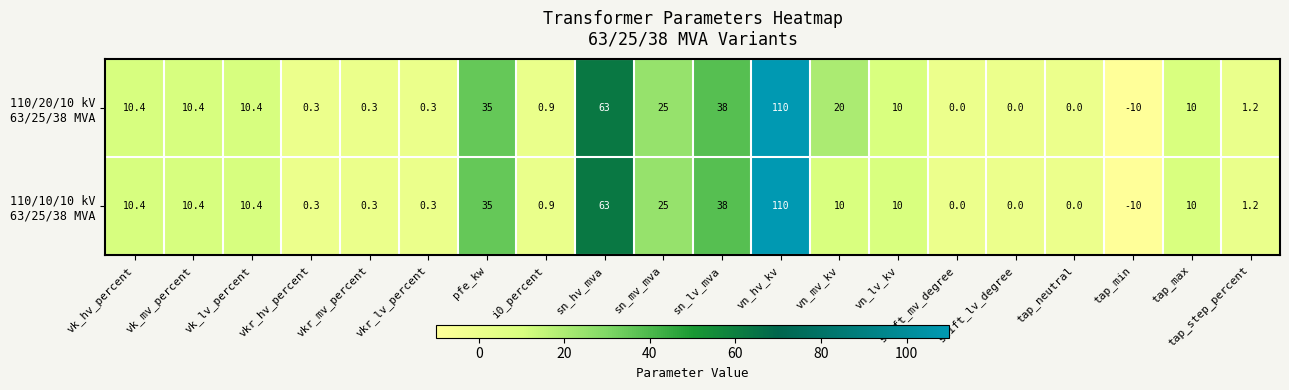

How many series are shown in this chart?

2